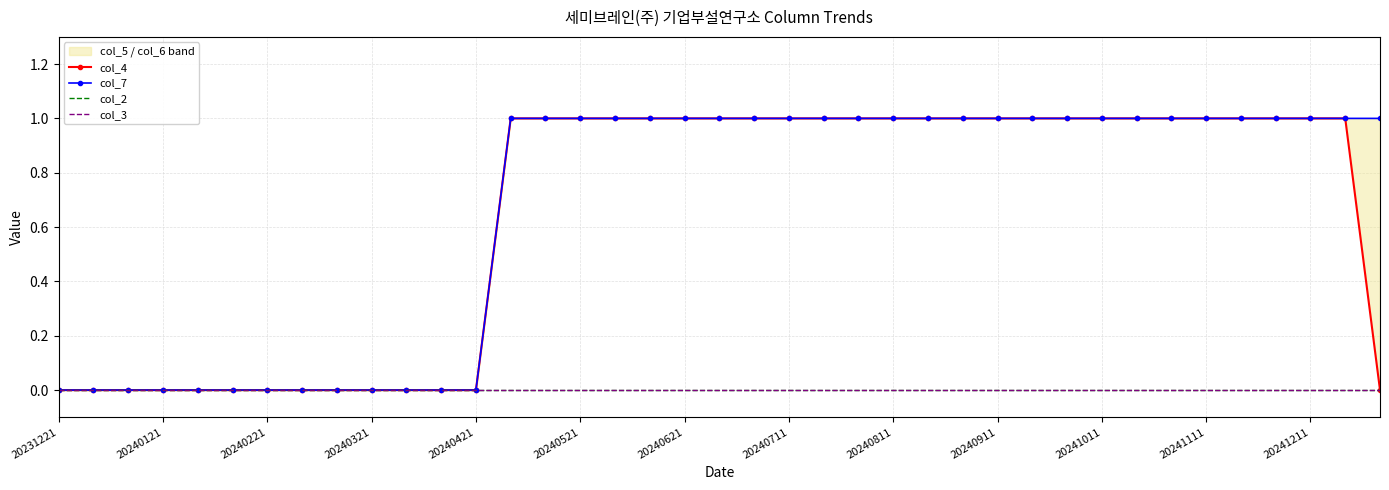

Which series has the widest spread of values?

col_4